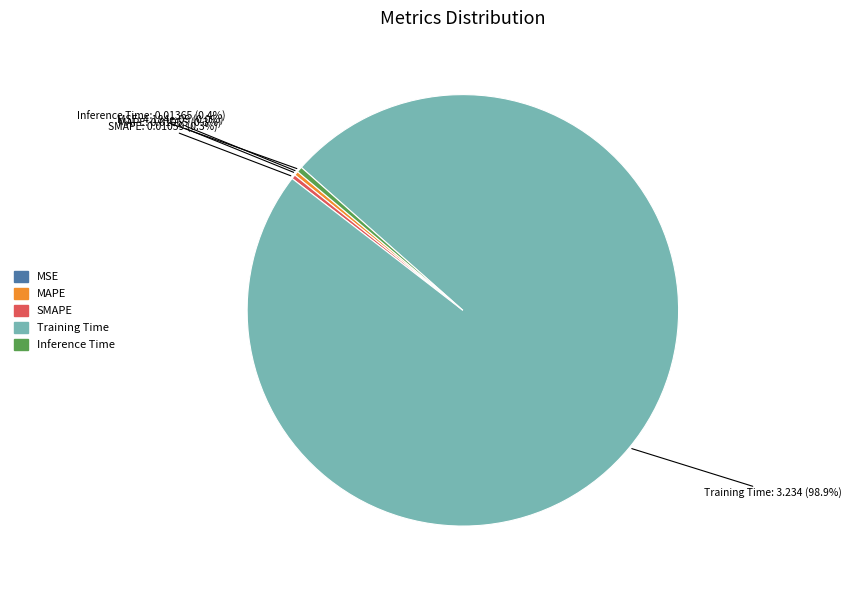

Which category accounts for the majority?

Training Time